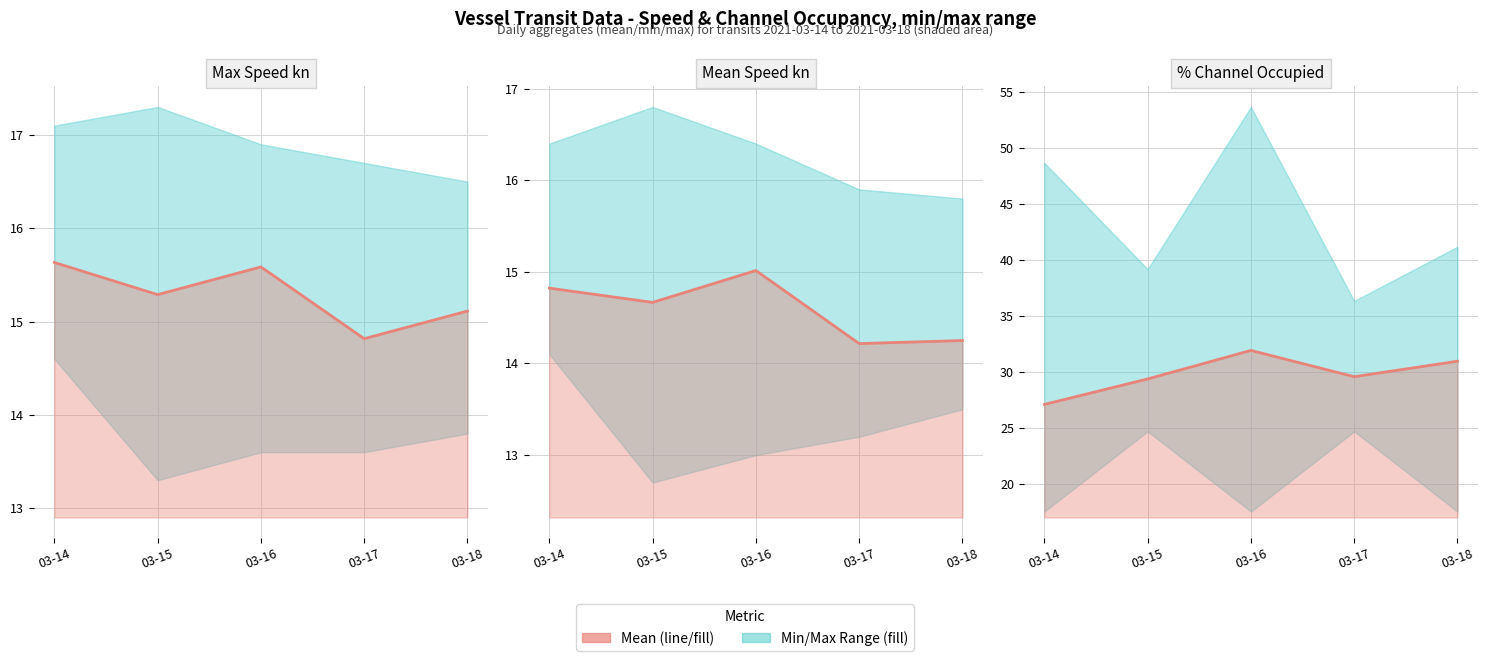

What is the average value?

29.8